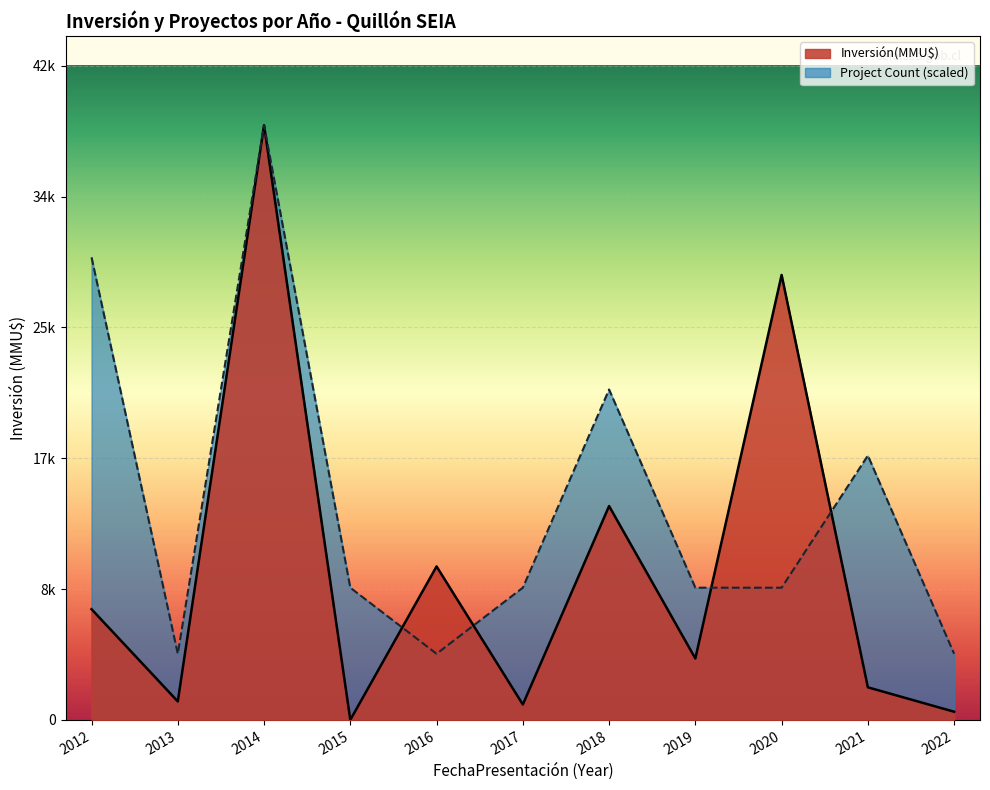

How many interior local valleys does the Total Investment (MMU$) series have?

4